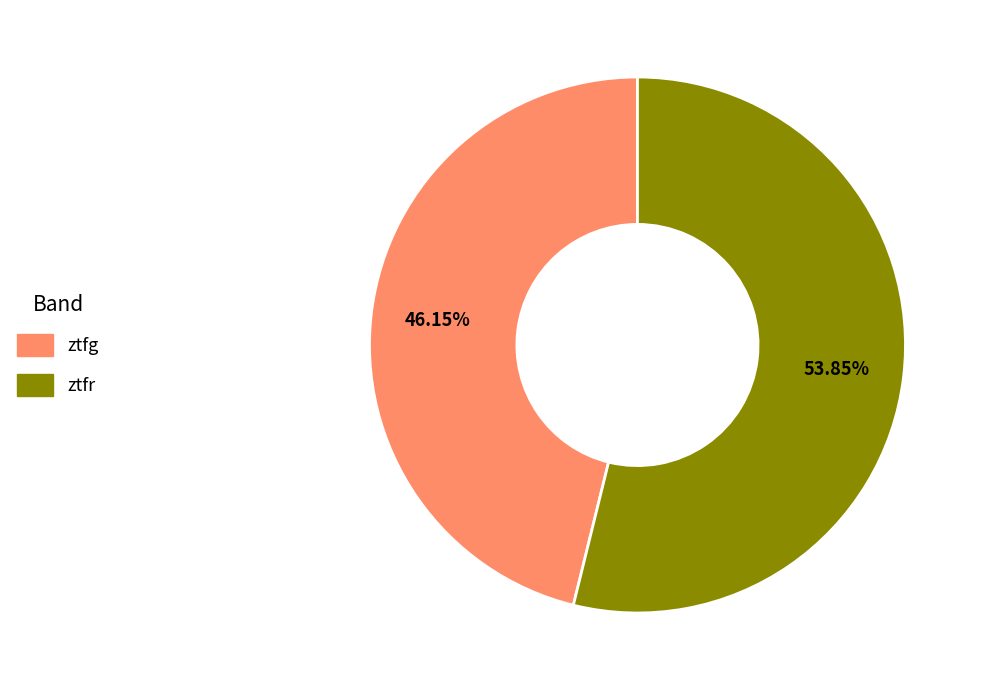

Is it true that ztfr is 54% of the pie?

True